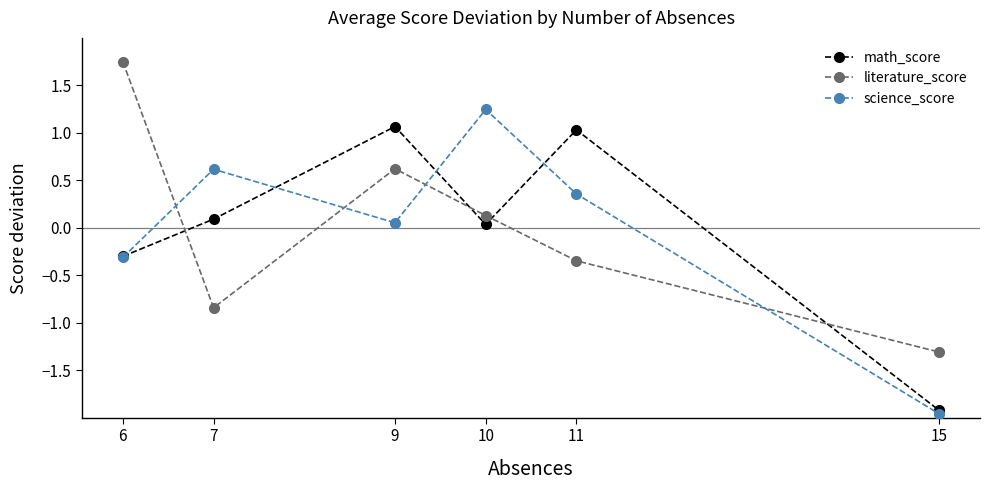

How many positive values does the literature_score series have?

3